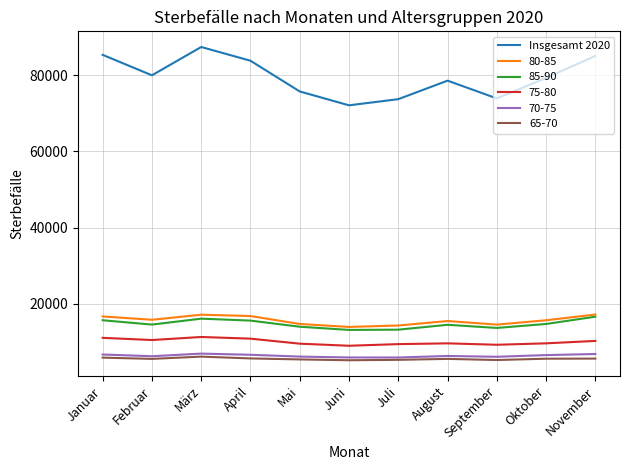

What is the difference between the highest and lowest values at Oktober?

73754